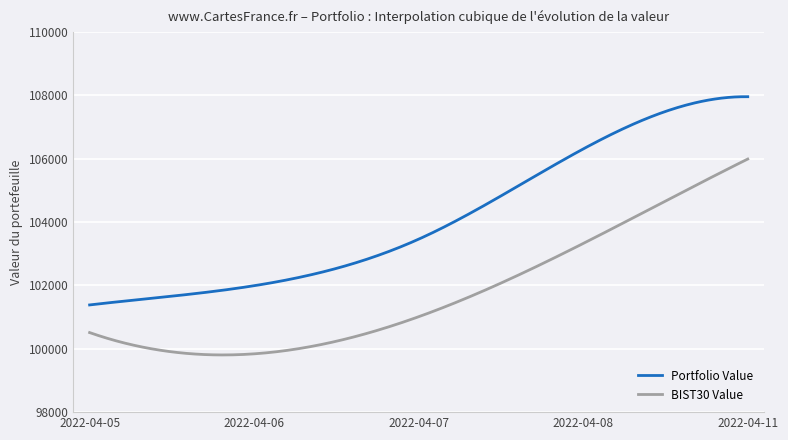

True or false: BIST30 Value and Portfolio Value cross at least once.

False